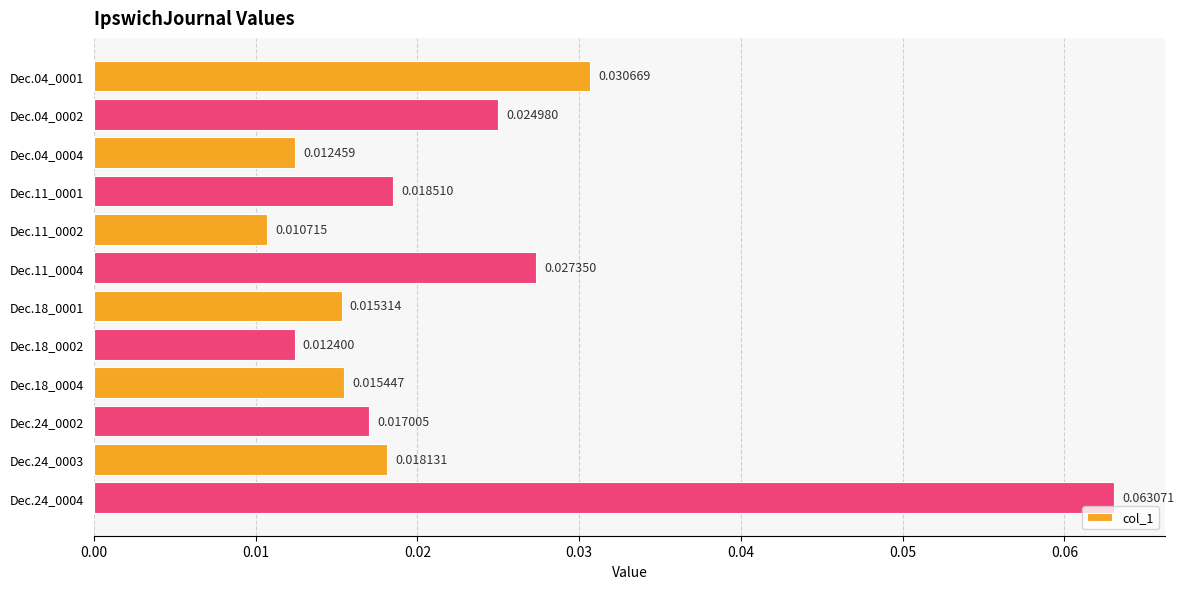

What is the sum of all values?

0.3